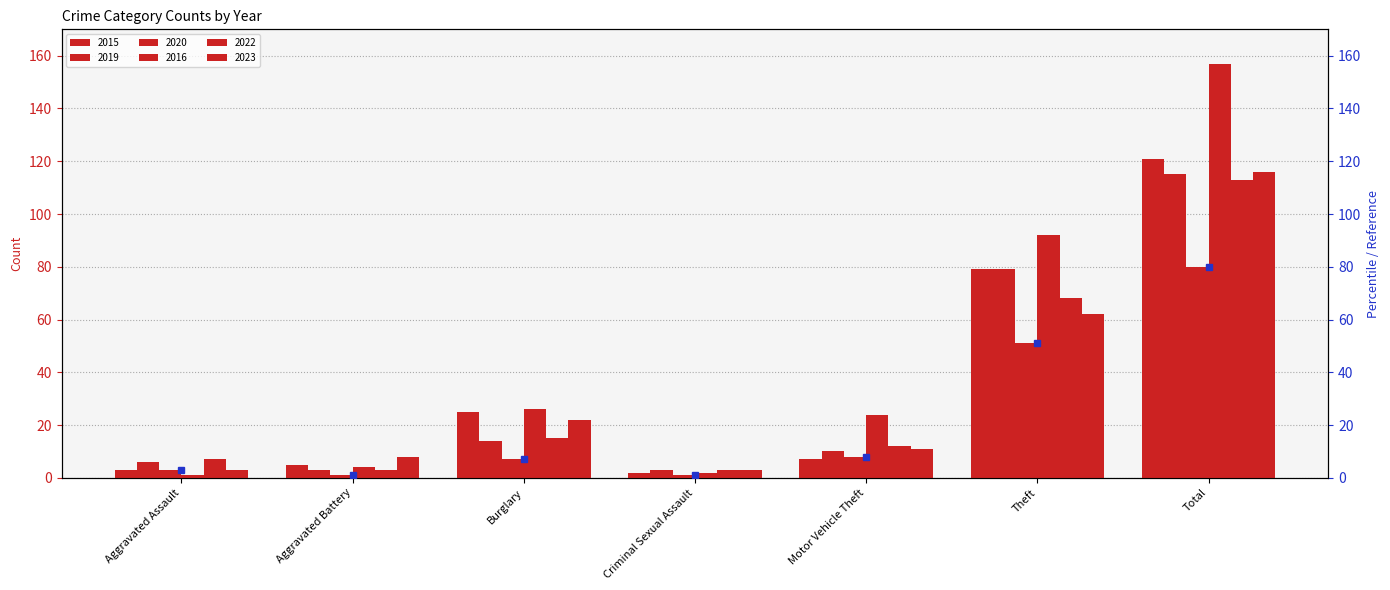

What is the value of the 2023 bar at the 3rd from the left?

22